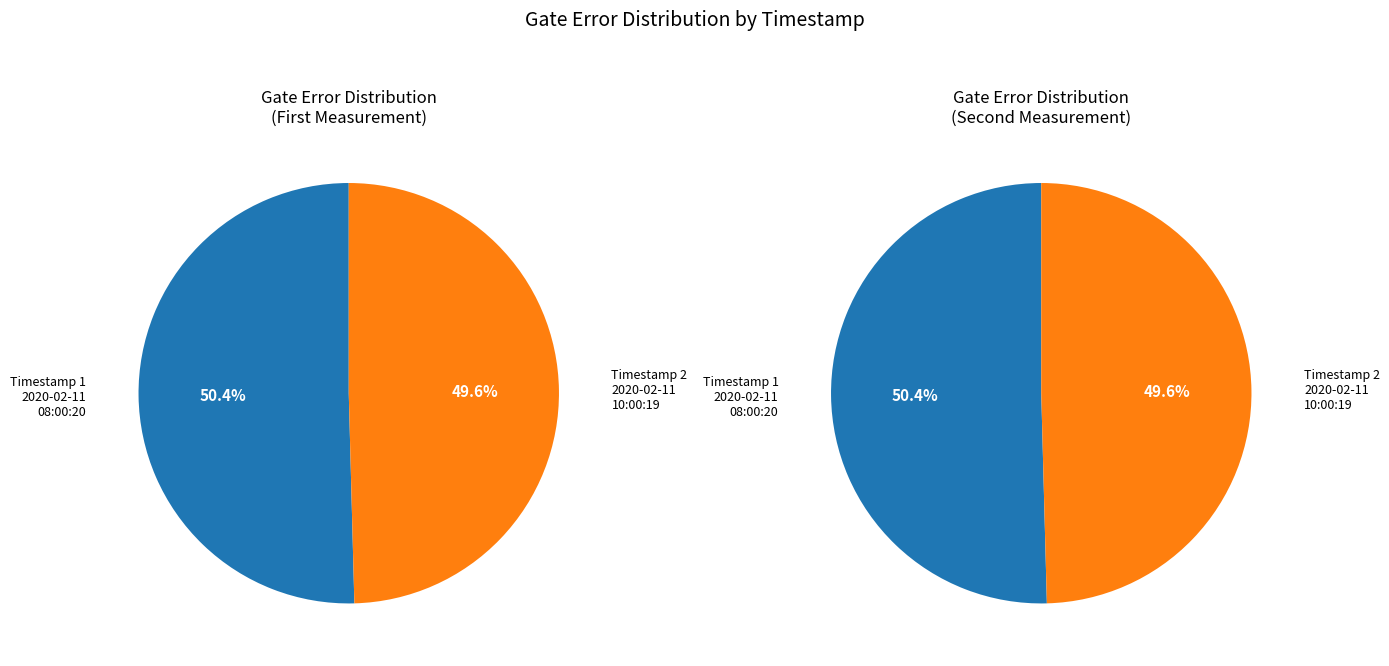

What percentage is the 2020-02-11T08:00:20+00:00 slice, to the nearest percent?

50%